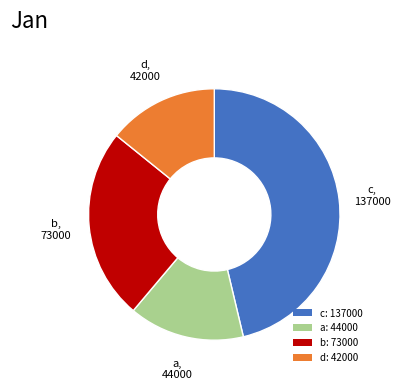

Does any single category account for the majority?

No